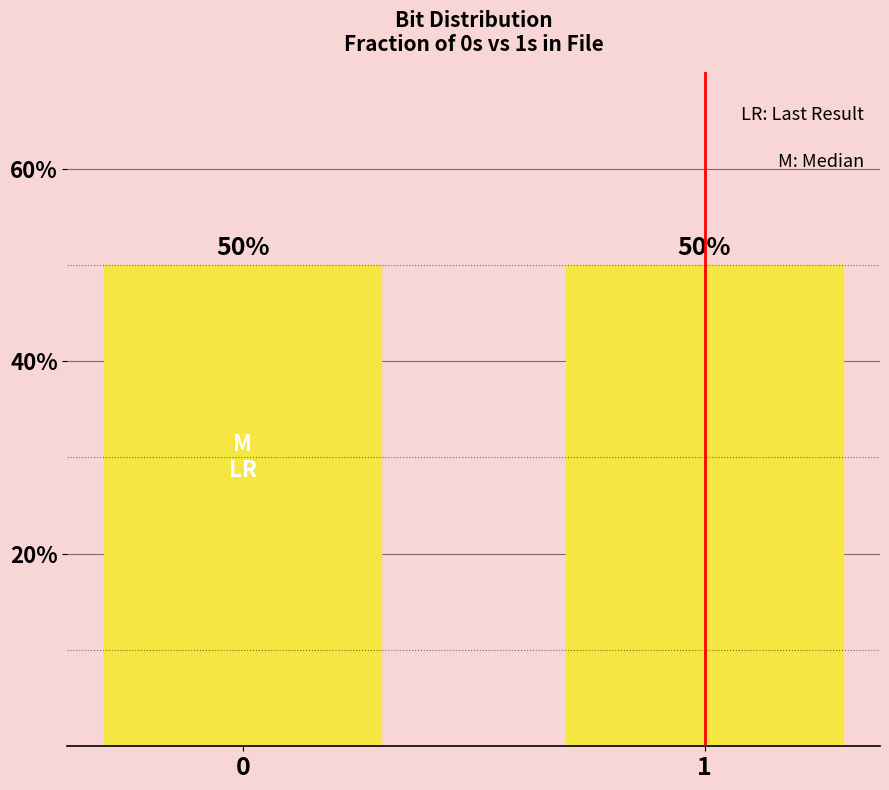

What is the value of the 1st bar from the left?

50.0